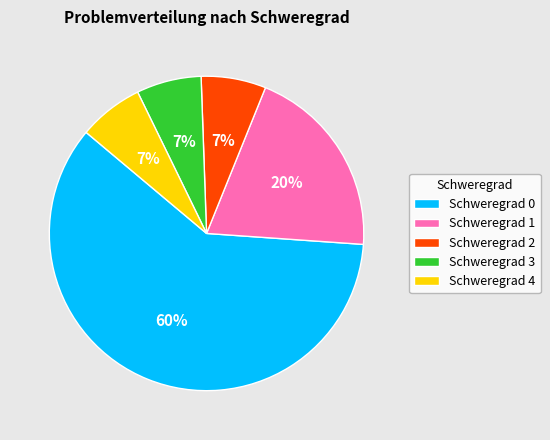

Is there any slice that represents more than half of the pie?

Yes